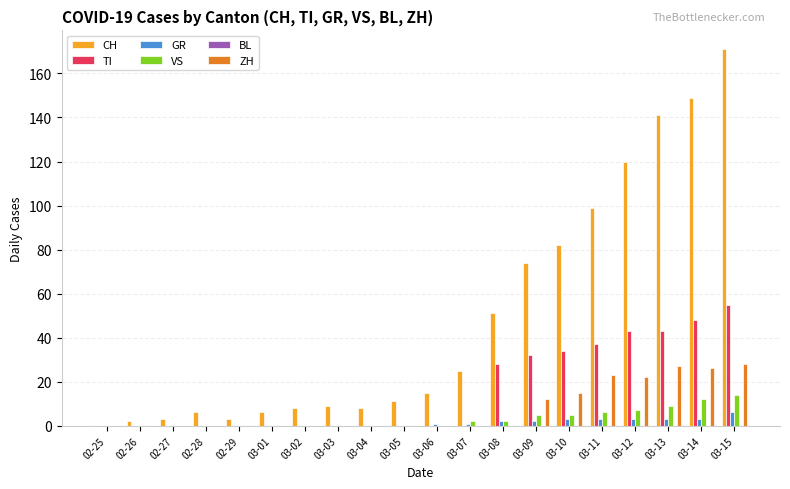

What is the maximum value shown in the chart?

171